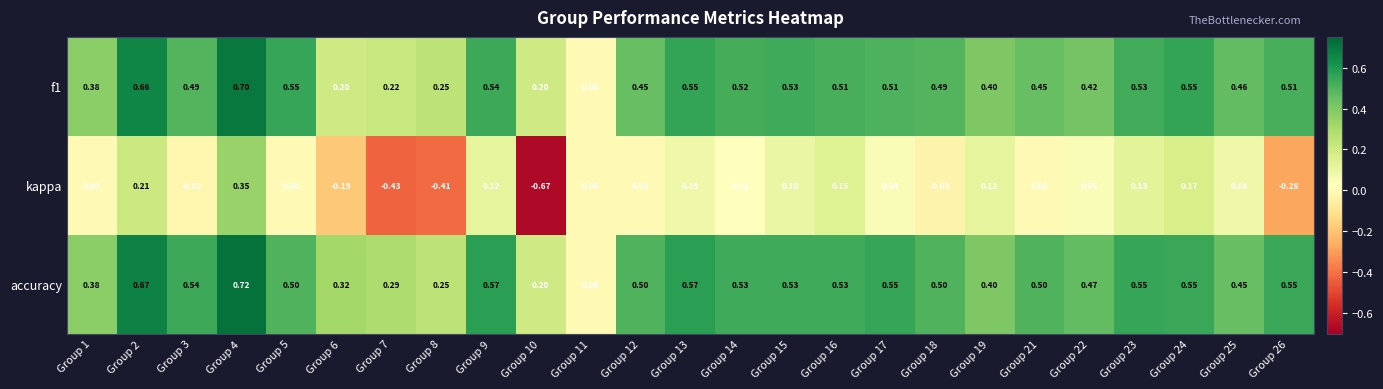

What is the total value across all series at Group 19?

0.9